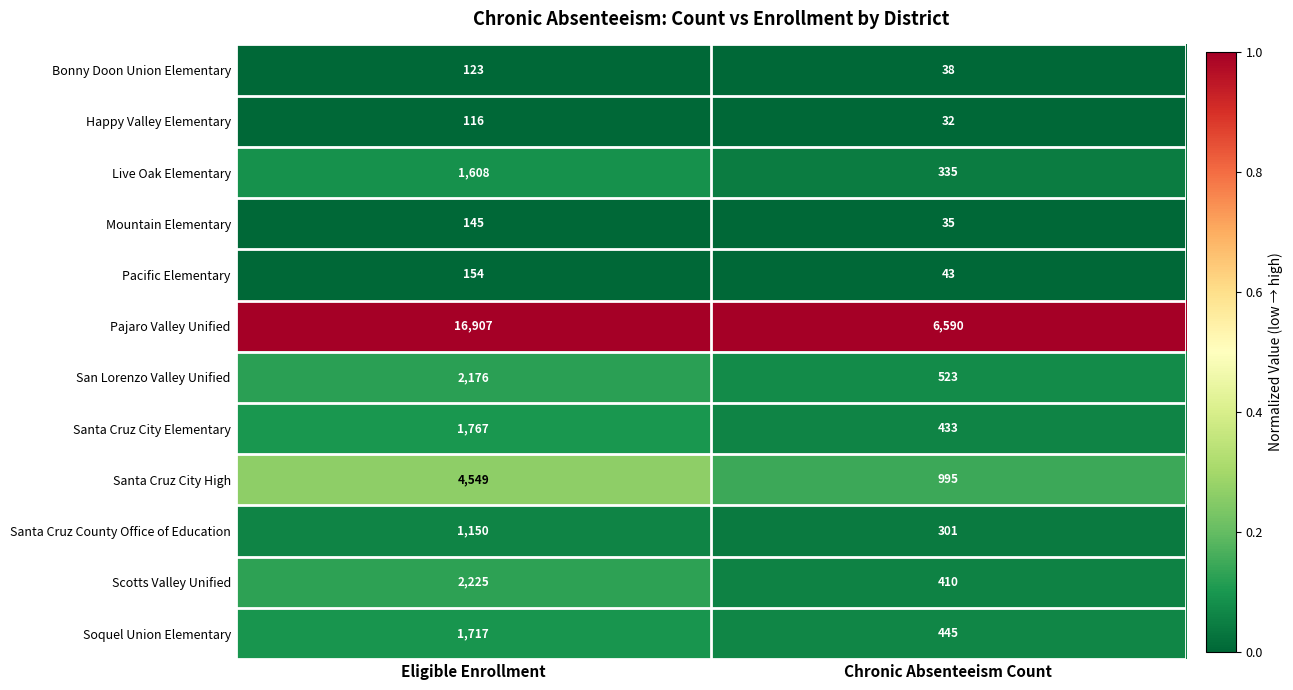

Reading right to left, list all the values displayed in this chart.

Bonny Doon Union Elementary: 38	123
Happy Valley Elementary: 32	116
Live Oak Elementary: 335	1608
Mountain Elementary: 35	145
Pacific Elementary: 43	154
Pajaro Valley Unified: 6590	16907
San Lorenzo Valley Unified: 523	2176
Santa Cruz City Elementary: 433	1767
Santa Cruz City High: 995	4549
Santa Cruz County Office of Education: 301	1150
Scotts Valley Unified: 410	2225
Soquel Union Elementary: 445	1717